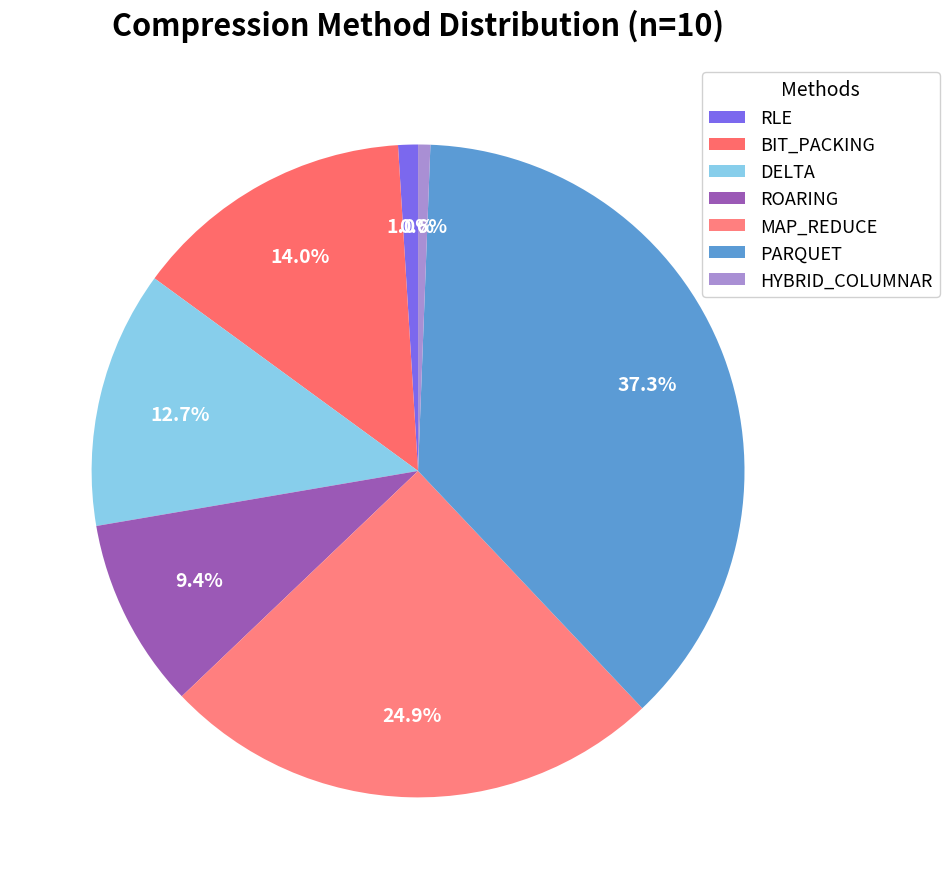

Count the number of slices in the pie.

7